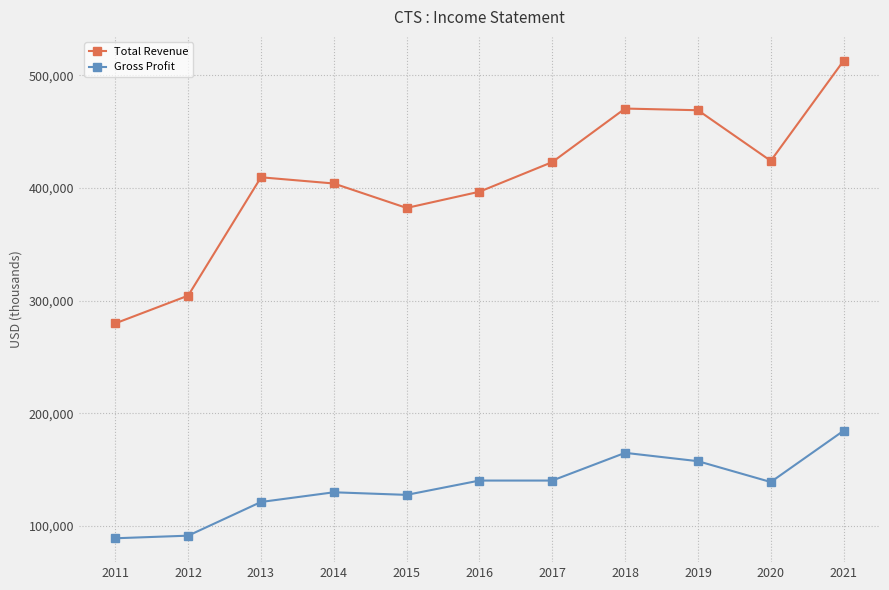

The value of Total Revenue at 2011 is 370831. True or false?

False